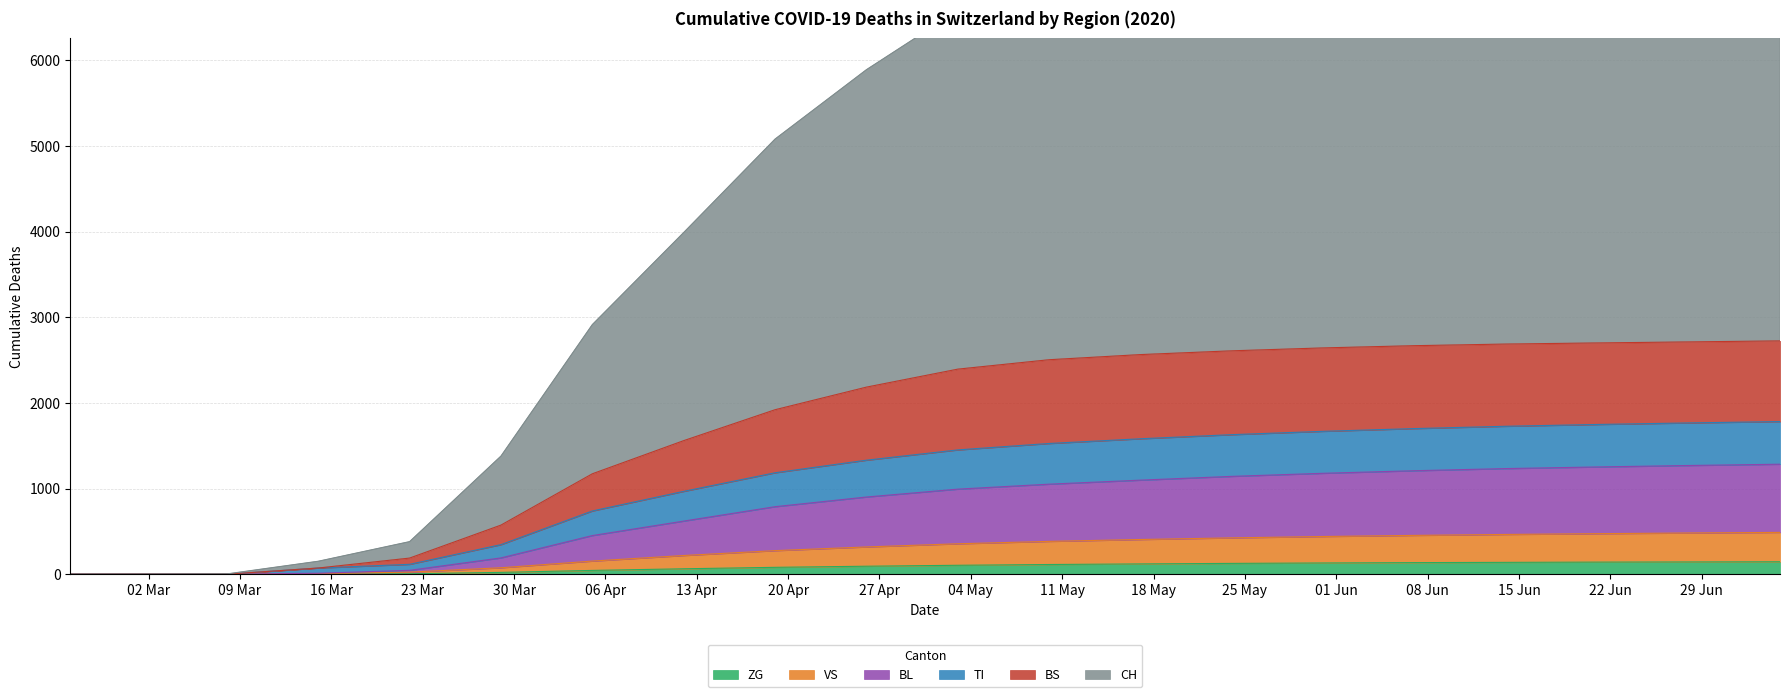

What is the difference between the CH values at 2020-06-07 and 2020-03-29?

6589